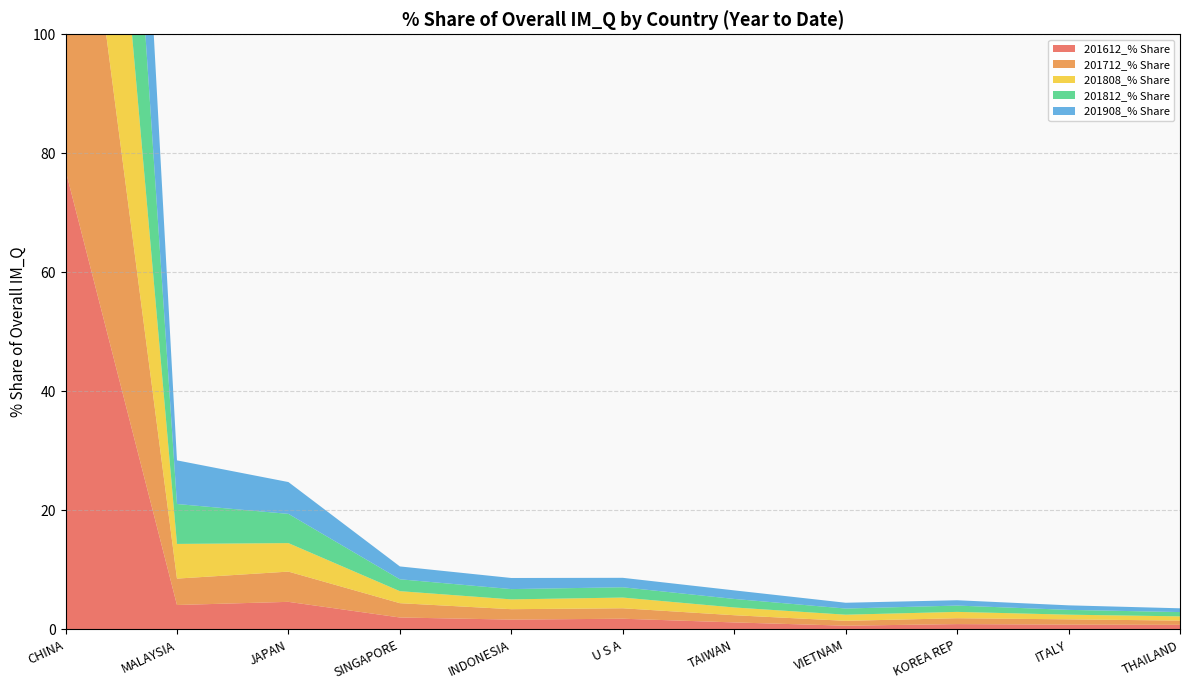

Reading right to left, what are all the values shown in this chart?

201612_% Share: 0.8	0.8	0.9	0.6	1.2	1.8	1.7	2.0	4.6	4.1	77.2
201712_% Share: 0.7	0.9	1.0	0.8	1.2	1.8	1.8	2.4	5.1	4.4	75.3
201808_% Share: 0.7	0.8	1.1	1.0	1.3	1.8	1.6	2.0	4.8	5.8	74.1
201812_% Share: 0.7	0.8	1.1	1.0	1.4	1.7	1.7	2.0	4.9	6.7	73.0
201908_% Share: 0.6	0.8	0.9	1.0	1.4	1.6	1.9	2.2	5.3	7.3	72.4